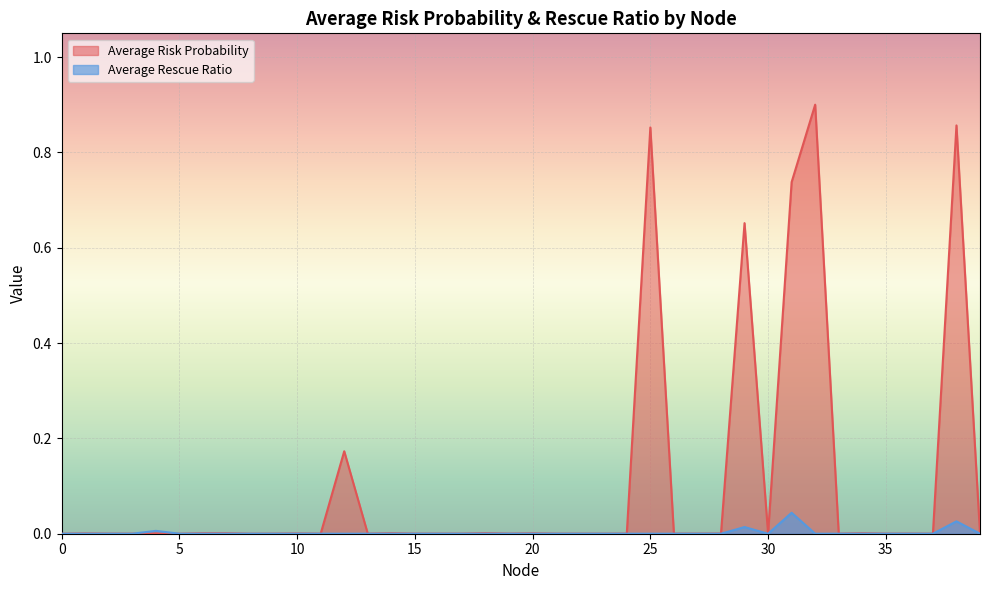

Reading right to left, transcribe all the data shown in this chart.

Average Risk Probability: 39=0.0	38=0.9	37=0.0	36=0.0	35=0.0	34=0.0	33=0.0	32=0.9	31=0.7	30=0.0	29=0.7	28=0.0	27=0.0	26=0.0	25=0.9	24=0.0	23=0.0	22=0.0	21=0.0	20=0.0	19=0.0	18=0.0	17=0.0	16=0.0	15=0.0	14=0.0	13=0.0	12=0.2	11=0.0	10=0.0	9=0.0	8=0.0	7=0.0	6=0.0	5=0.0	4=0.0	3=0.0	2=0.0	1=0.0	0=0.0
Average Rescue Ratio: 39=0.0	38=0.0	37=0.0	36=0.0	35=0.0	34=0.0	33=0.0	32=0.0	31=0.0	30=0.0	29=0.0	28=0.0	27=0.0	26=0.0	25=0.0	24=0.0	23=0.0	22=0.0	21=0.0	20=0.0	19=0.0	18=0.0	17=0.0	16=0.0	15=0.0	14=0.0	13=0.0	12=0.0	11=0.0	10=0.0	9=0.0	8=0.0	7=0.0	6=0.0	5=0.0	4=0.0	3=0.0	2=0.0	1=0.0	0=0.0